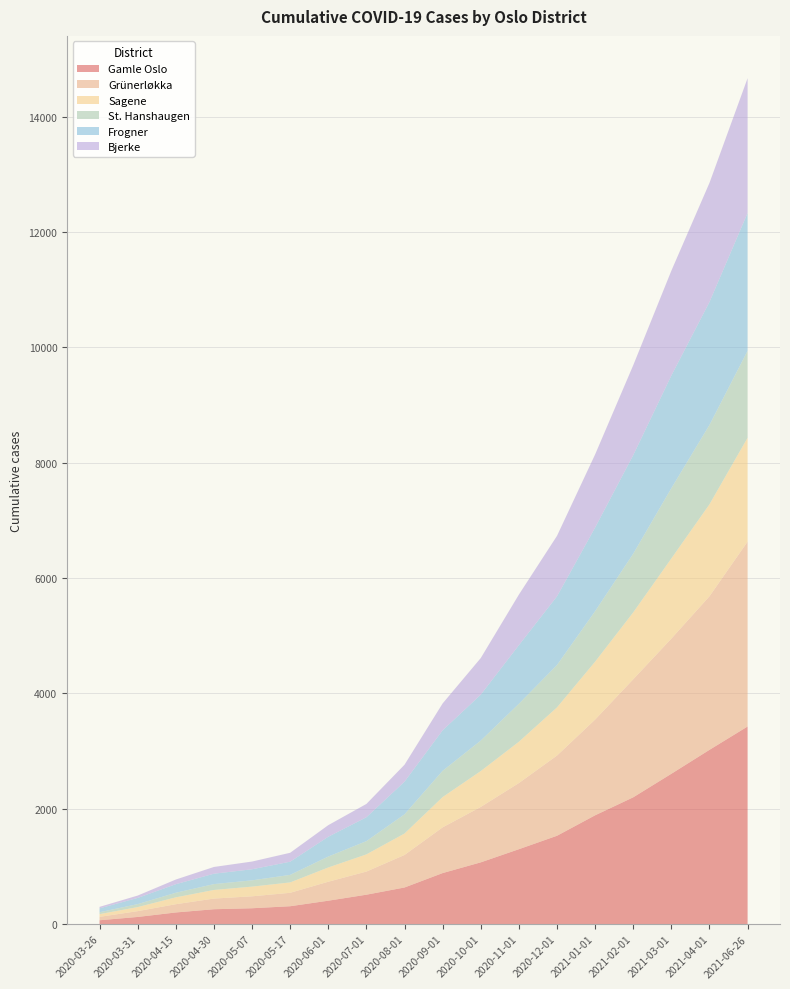

Reading right to left, extract all data points from this chart.

Gamle Oslo: 2021-06-26=3427	2021-04-01=3022	2021-03-01=2607	2021-02-01=2199	2021-01-01=1887	2020-12-01=1532	2020-11-01=1299	2020-10-01=1071	2020-09-01=885	2020-08-01=635	2020-07-01=510	2020-06-01=406	2020-05-17=310	2020-05-07=275	2020-04-30=258	2020-04-15=202	2020-03-31=124	2020-03-26=67
Grünerløkka: 2021-06-26=3206	2021-04-01=2663	2021-03-01=2344	2021-02-01=2047	2021-01-01=1660	2020-12-01=1391	2020-11-01=1147	2020-10-01=961	2020-09-01=793	2020-08-01=564	2020-07-01=401	2020-06-01=329	2020-05-17=233	2020-05-07=207	2020-04-30=185	2020-04-15=143	2020-03-31=101	2020-03-26=59
Sagene: 2021-06-26=1801	2021-04-01=1595	2021-03-01=1390	2021-02-01=1160	2021-01-01=1004	2020-12-01=835	2020-11-01=716	2020-10-01=622	2020-09-01=525	2020-08-01=372	2020-07-01=298	2020-06-01=247	2020-05-17=180	2020-05-07=168	2020-04-30=149	2020-04-15=119	2020-03-31=70	2020-03-26=47
St. Hanshaugen: 2021-06-26=1509	2021-04-01=1377	2021-03-01=1219	2021-02-01=1018	2021-01-01=876	2020-12-01=735	2020-11-01=659	2020-10-01=529	2020-09-01=456	2020-08-01=333	2020-07-01=230	2020-06-01=190	2020-05-17=131	2020-05-07=109	2020-04-30=102	2020-04-15=80	2020-03-31=52	2020-03-26=33
Frogner: 2021-06-26=2389	2021-04-01=2132	2021-03-01=1953	2021-02-01=1709	2021-01-01=1450	2020-12-01=1191	2020-11-01=1016	2020-10-01=796	2020-09-01=702	2020-08-01=566	2020-07-01=414	2020-06-01=343	2020-05-17=228	2020-05-07=192	2020-04-30=180	2020-04-15=148	2020-03-31=107	2020-03-26=67
Bjerke: 2021-06-26=2338	2021-04-01=2065	2021-03-01=1818	2021-02-01=1559	2021-01-01=1268	2020-12-01=1049	2020-11-01=877	2020-10-01=635	2020-09-01=466	2020-08-01=294	2020-07-01=231	2020-06-01=201	2020-05-17=155	2020-05-07=134	2020-04-30=117	2020-04-15=81	2020-03-31=41	2020-03-26=26